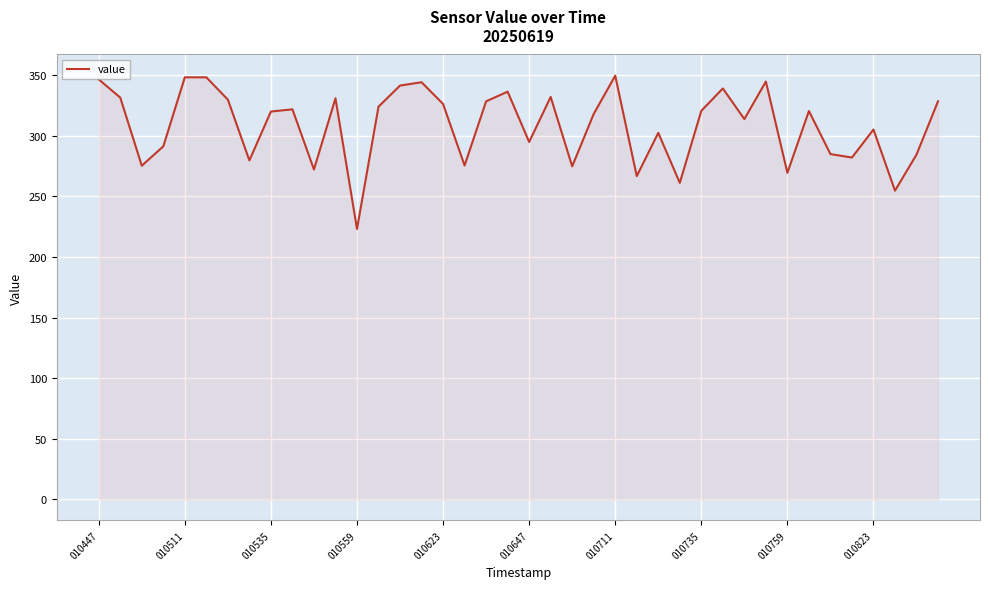

What is the difference between the maximum and minimum values?

126.6